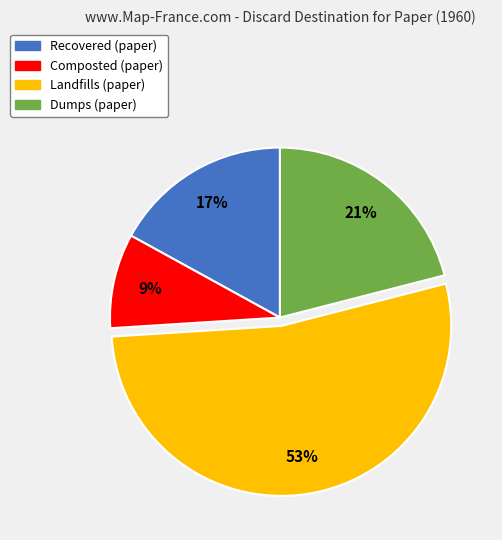

Does any single category account for the majority?

Yes